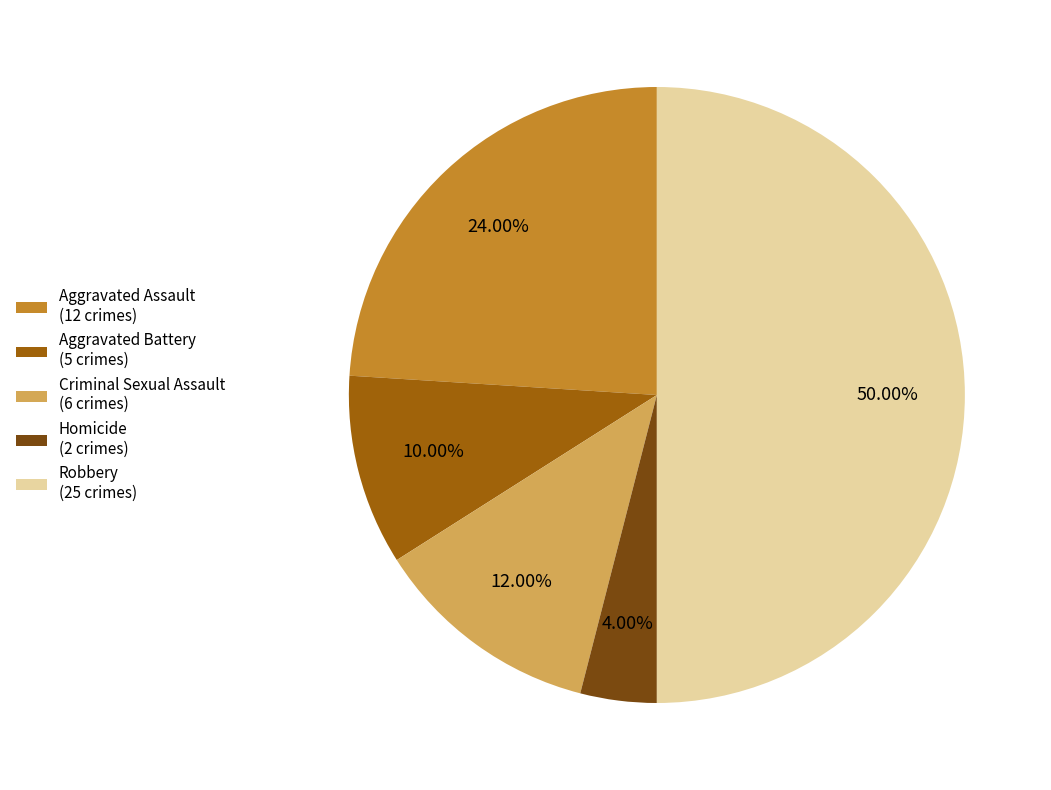

Is it true that Aggravated Assault is 24% of the pie?

True